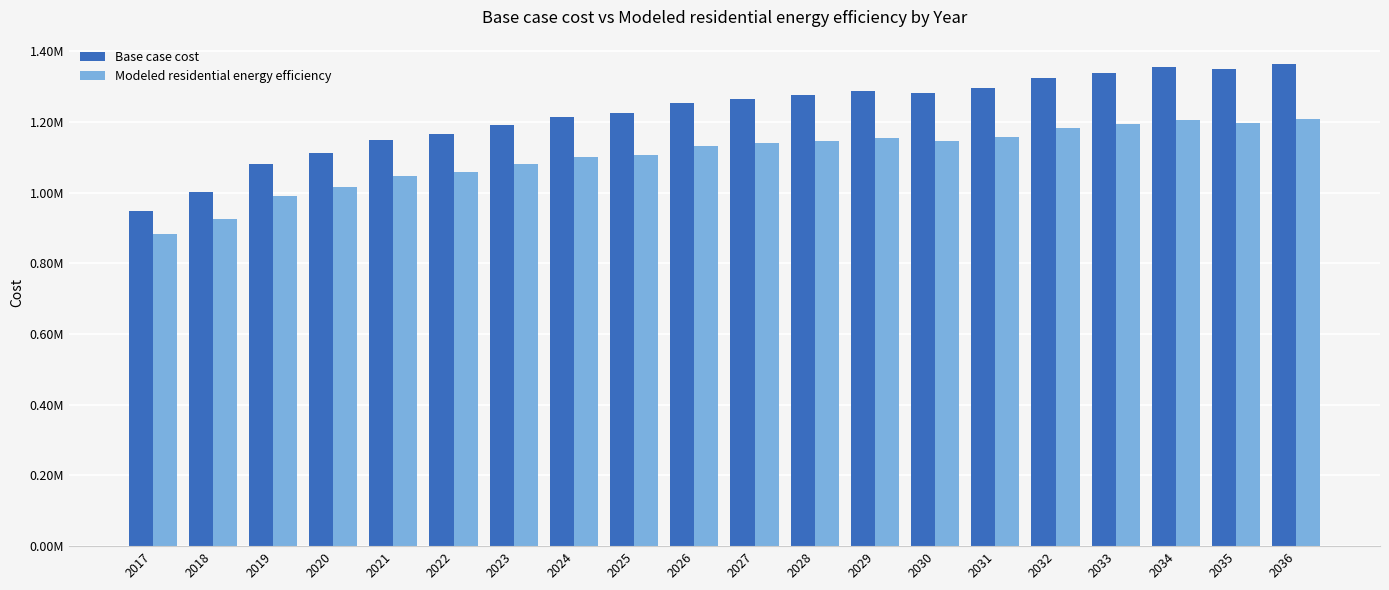

What is the maximum value shown in the chart?

1364383.9